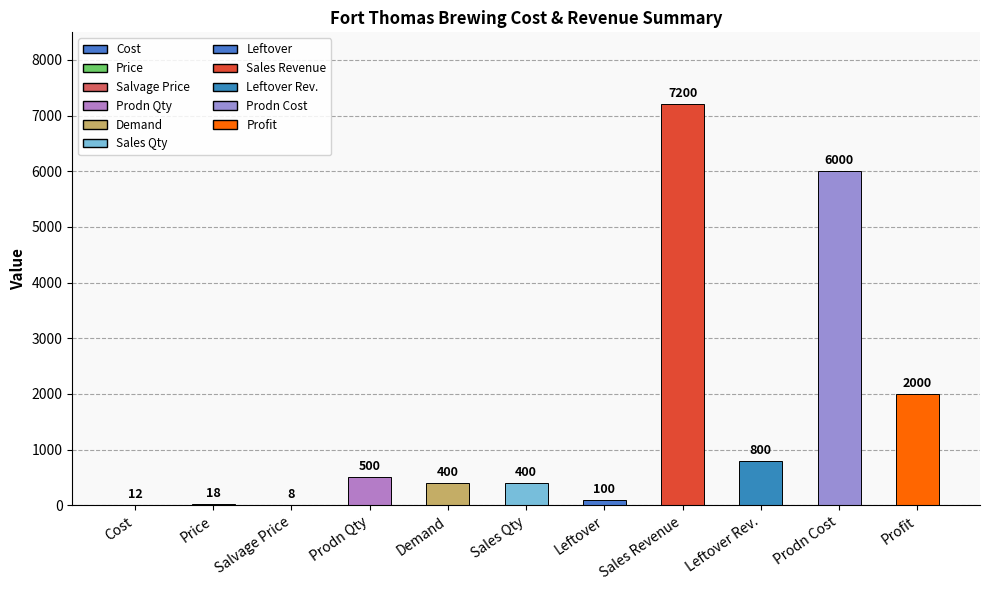

What is the sum of all values?

17438